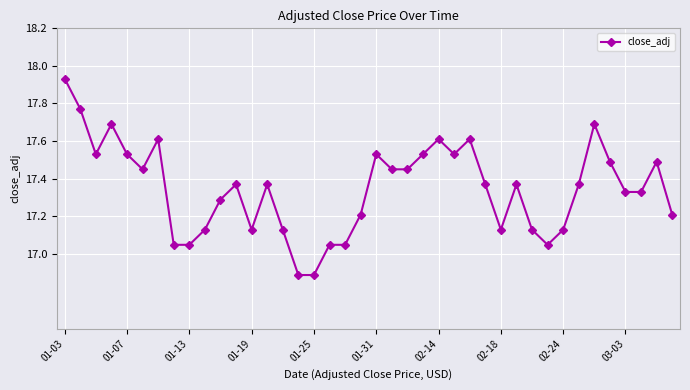

What is the sum of all values?

693.9